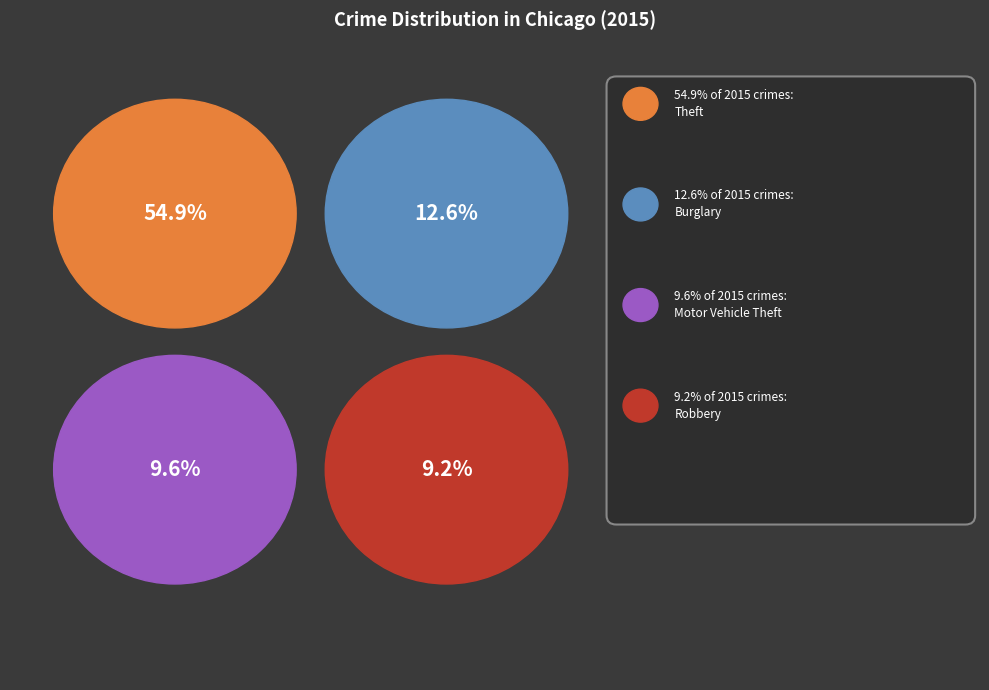

Combined, do Motor Vehicle Theft and Criminal Sexual Assault account for over 50%?

No